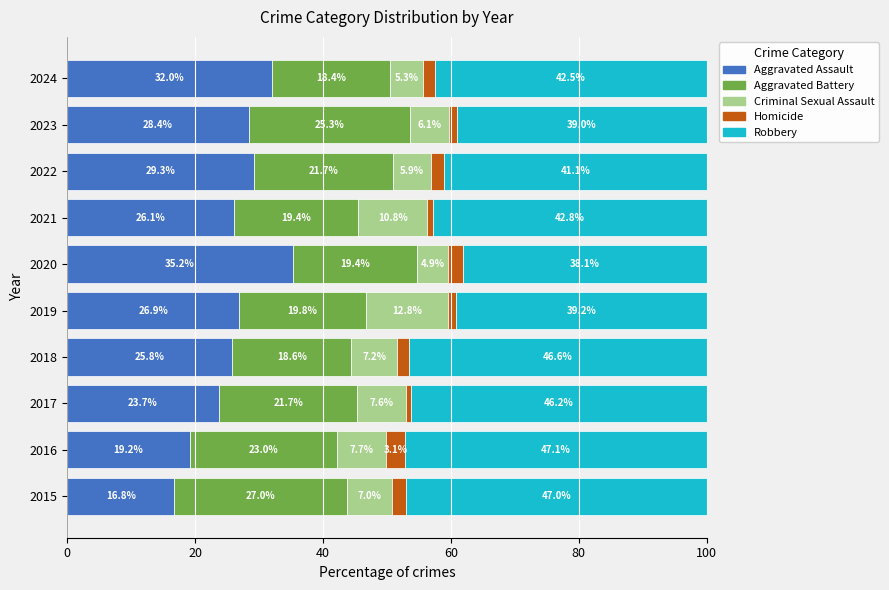

At which label does Aggravated Assault reach its minimum?

2015